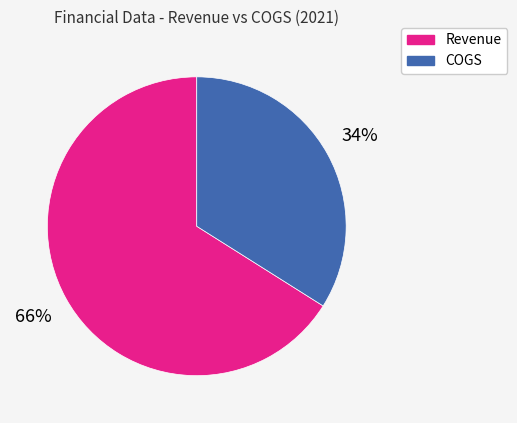

To the nearest percent, what is the difference between the COGS and Revenue slice percentages?

32%